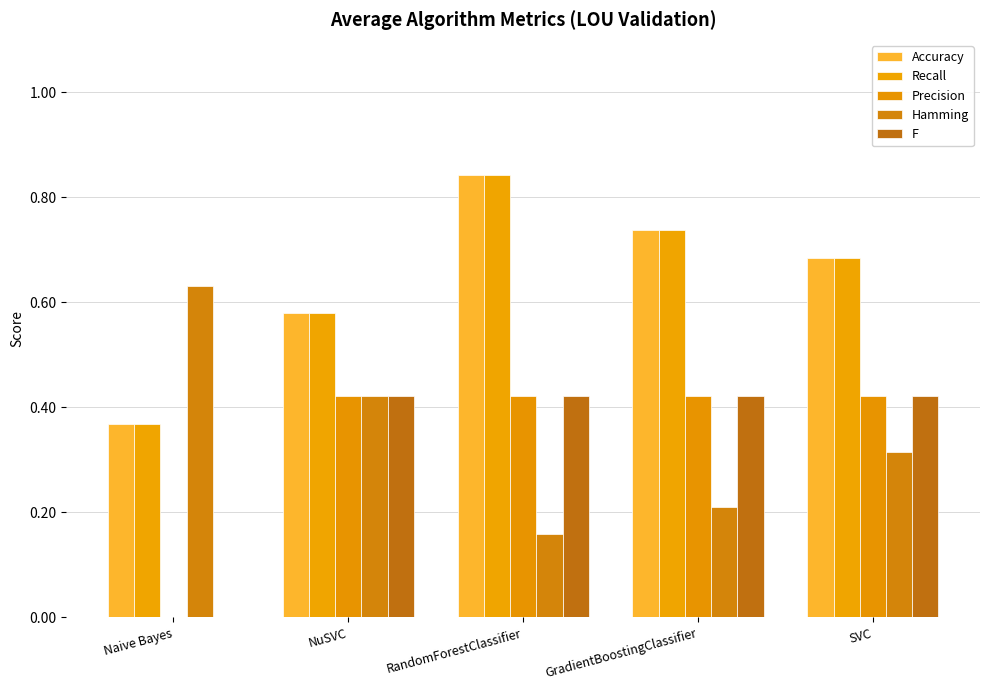

Reading left to right, transcribe all the data shown in this chart.

Accuracy: 0.4	0.6	0.8	0.7	0.7
Recall: 0.4	0.6	0.8	0.7	0.7
Precision: 0.0	0.4	0.4	0.4	0.4
Hamming: 0.6	0.4	0.2	0.2	0.3
F: 0.0	0.4	0.4	0.4	0.4